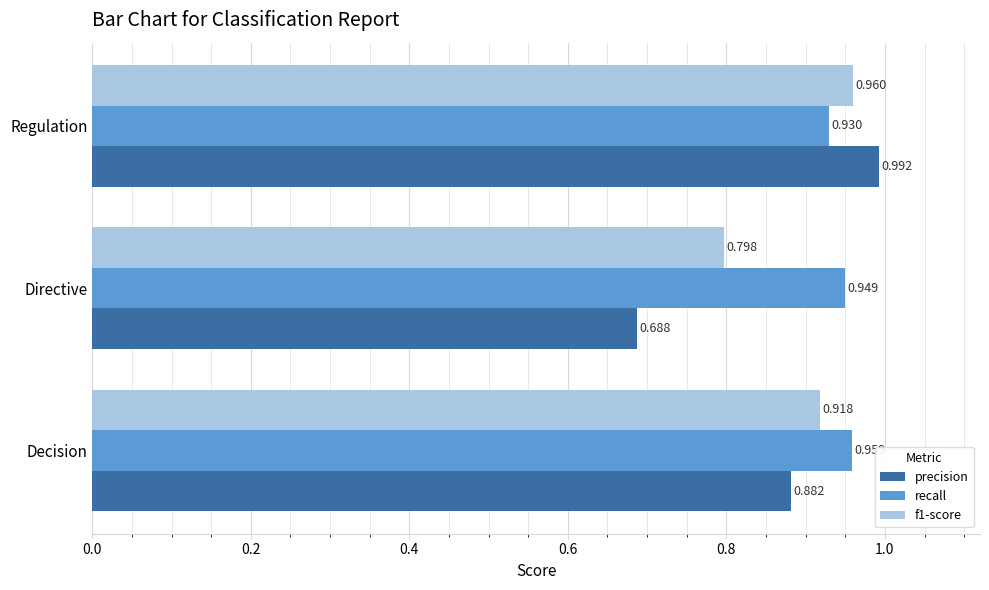

List the labels in order of recall value, largest first.

Decision, Directive, Regulation